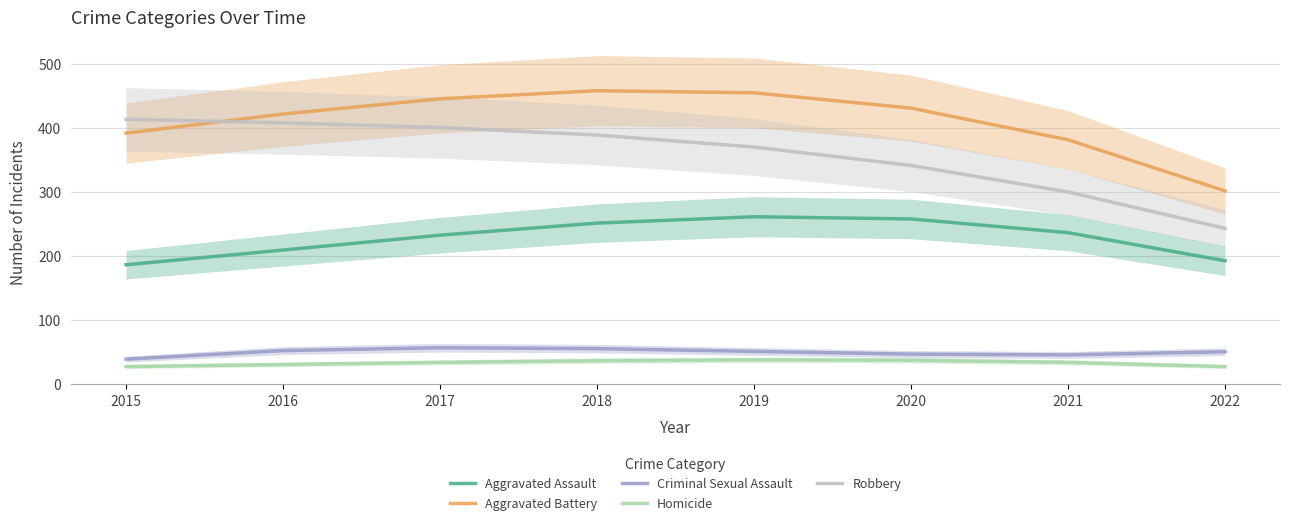

What is the lowest value of the Aggravated Battery series?

301.3